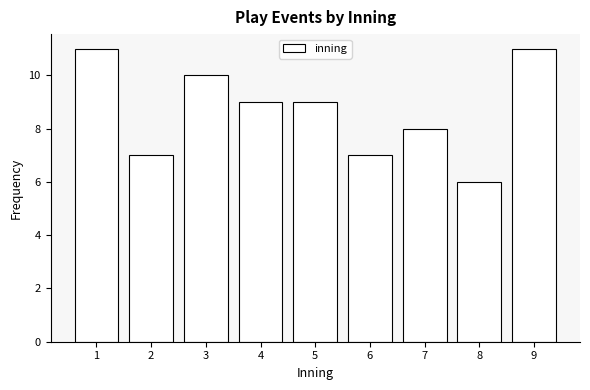

Reading left to right, extract all data points from this chart.

11	7	10	9	9	7	8	6	11